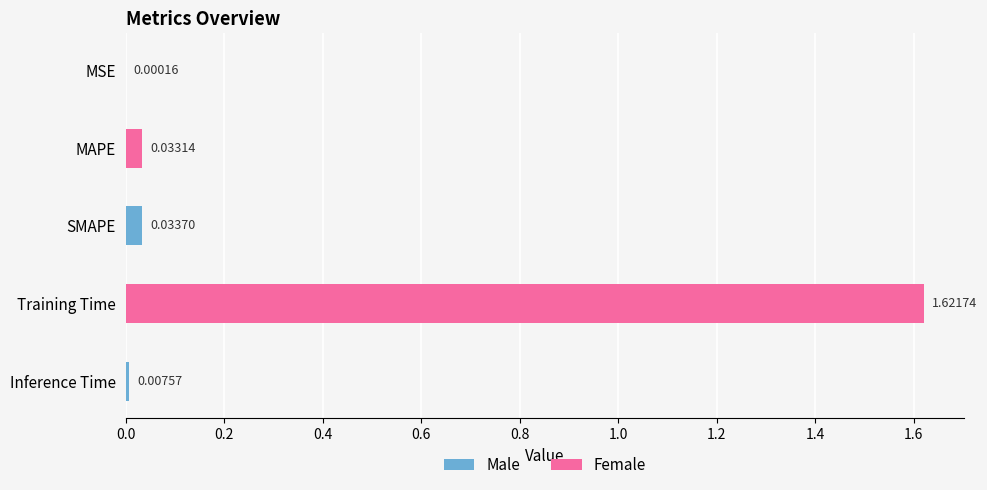

What is the sum of all values?

1.7